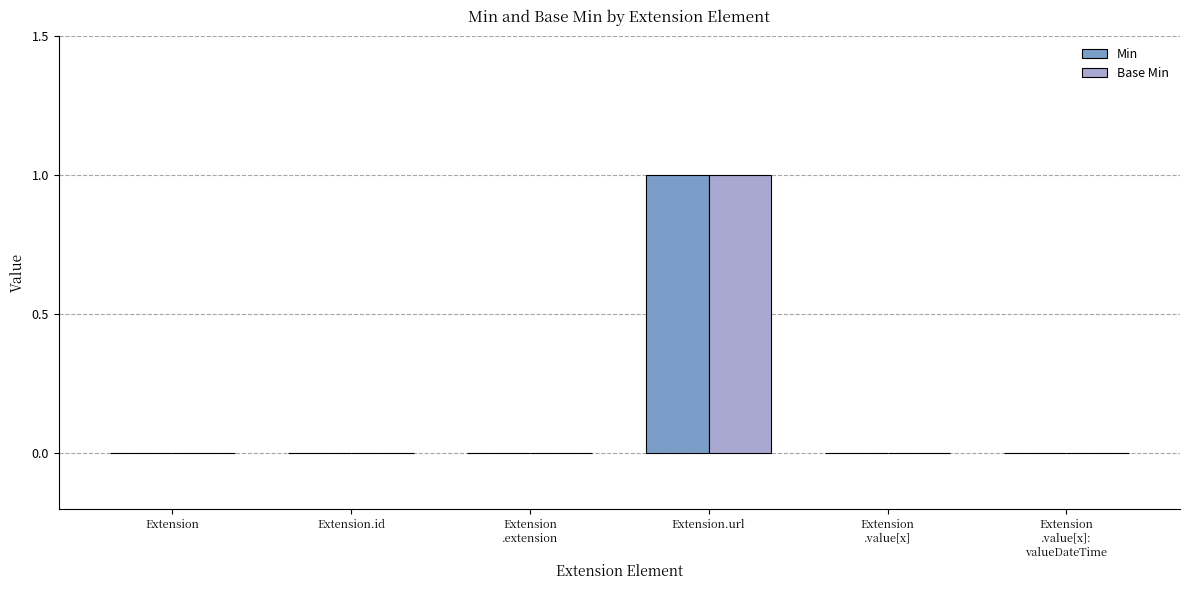

Which category has the highest value in the Min series?

Extension.url